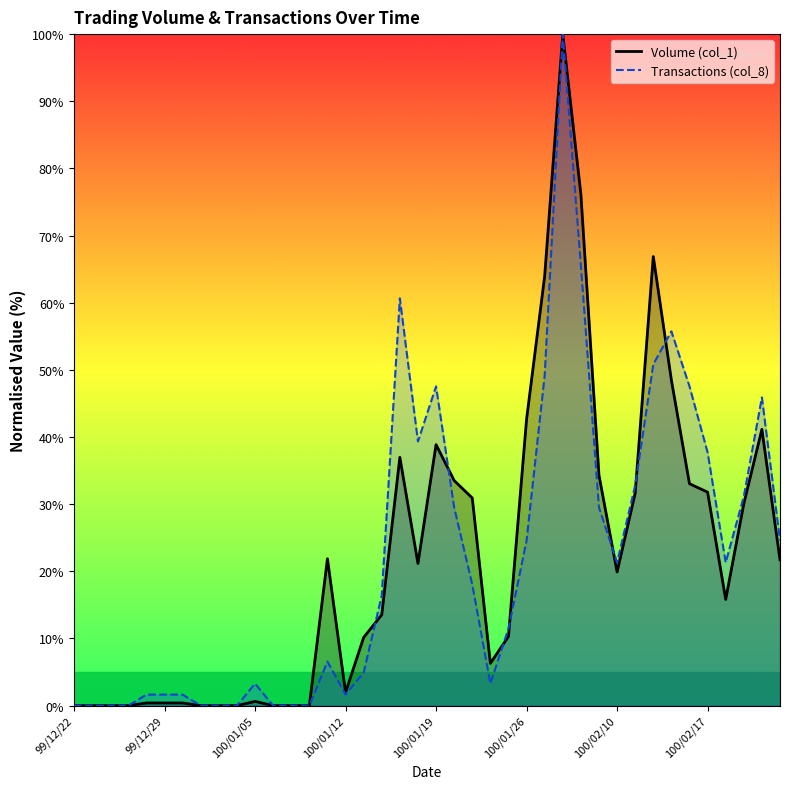

What is the sum of all Transactions (col_8) values?

885.2